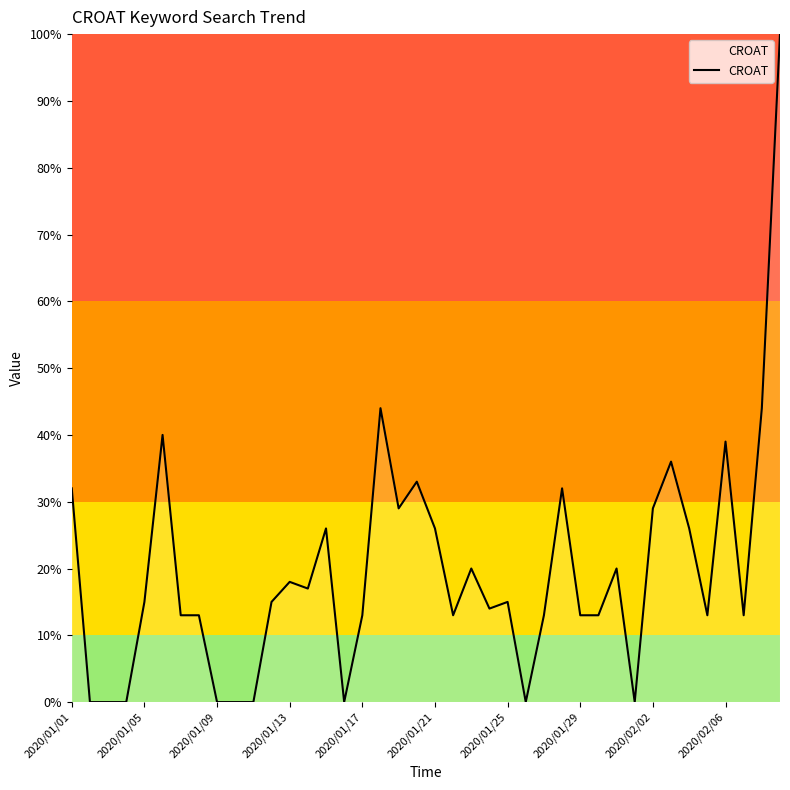

What is the difference between the maximum and minimum values?

100